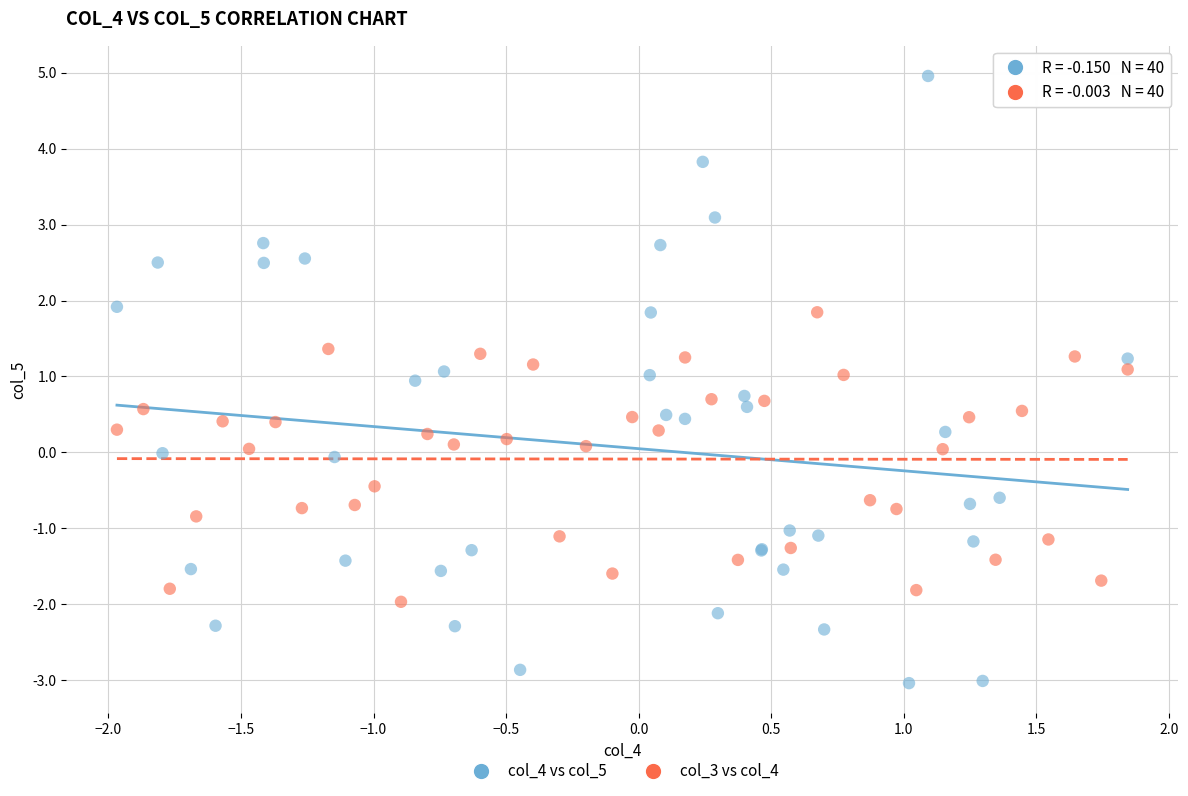

Which series has the largest Y range (max minus min)?

col_4 vs col_5